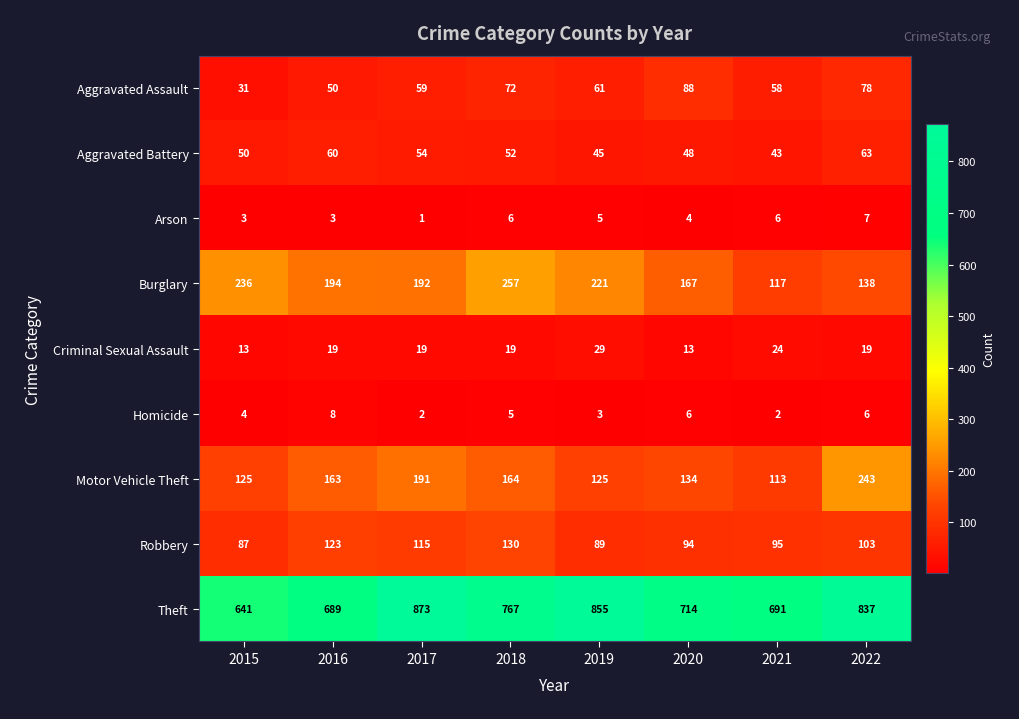

What is the sum of the Criminal Sexual Assault values at 2015 and 2017?

32